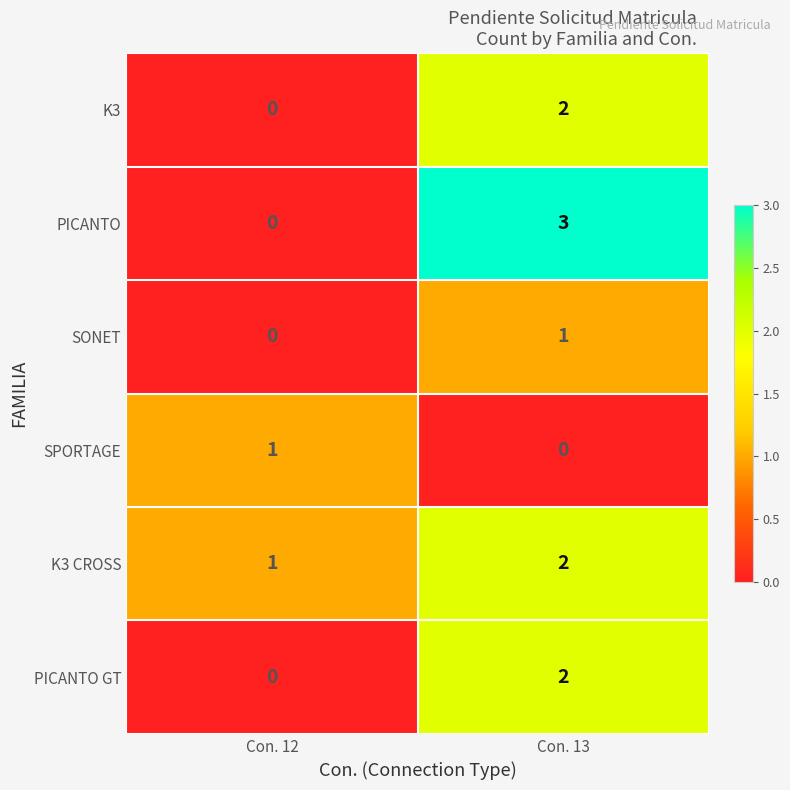

List the labels in order of K3 CROSS value, largest first.

Con. 13, Con. 12